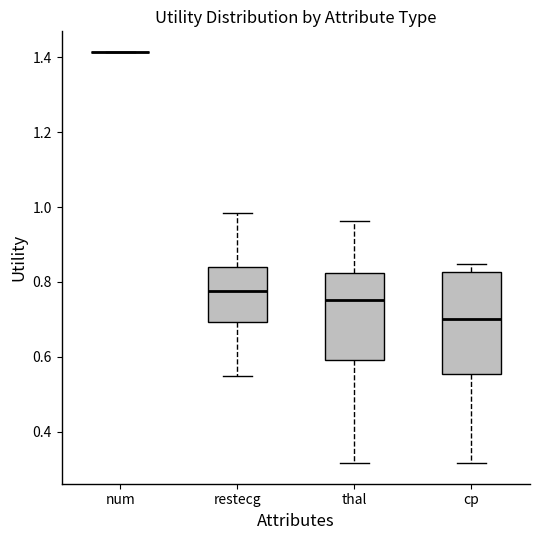

Reading left to right, transcribe this box plot: for each box, give where its median line is, the range the box spans, and where its two whiskers end, as read against the y-axis. The values are not printed on the chart, so give them approximately, as read against the axis.

num: box collapsed to a line at 1.42, whiskers 1.42 to 1.42
restecg: median 0.78, box 0.70 to 0.84, whiskers 0.54 to 0.98
thal: median 0.76, box 0.60 to 0.82, whiskers 0.32 to 0.96
cp: median 0.70, box 0.56 to 0.82, whiskers 0.32 to 0.84